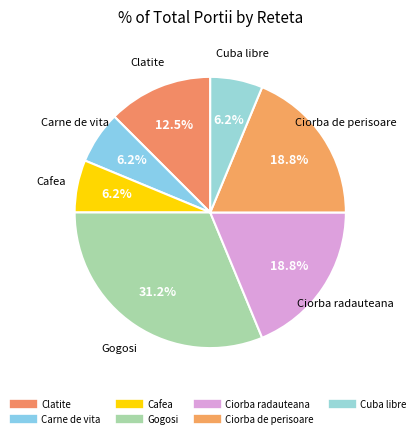

What is the change in value from Carne de vita to Ciorba de perisoare?

+4